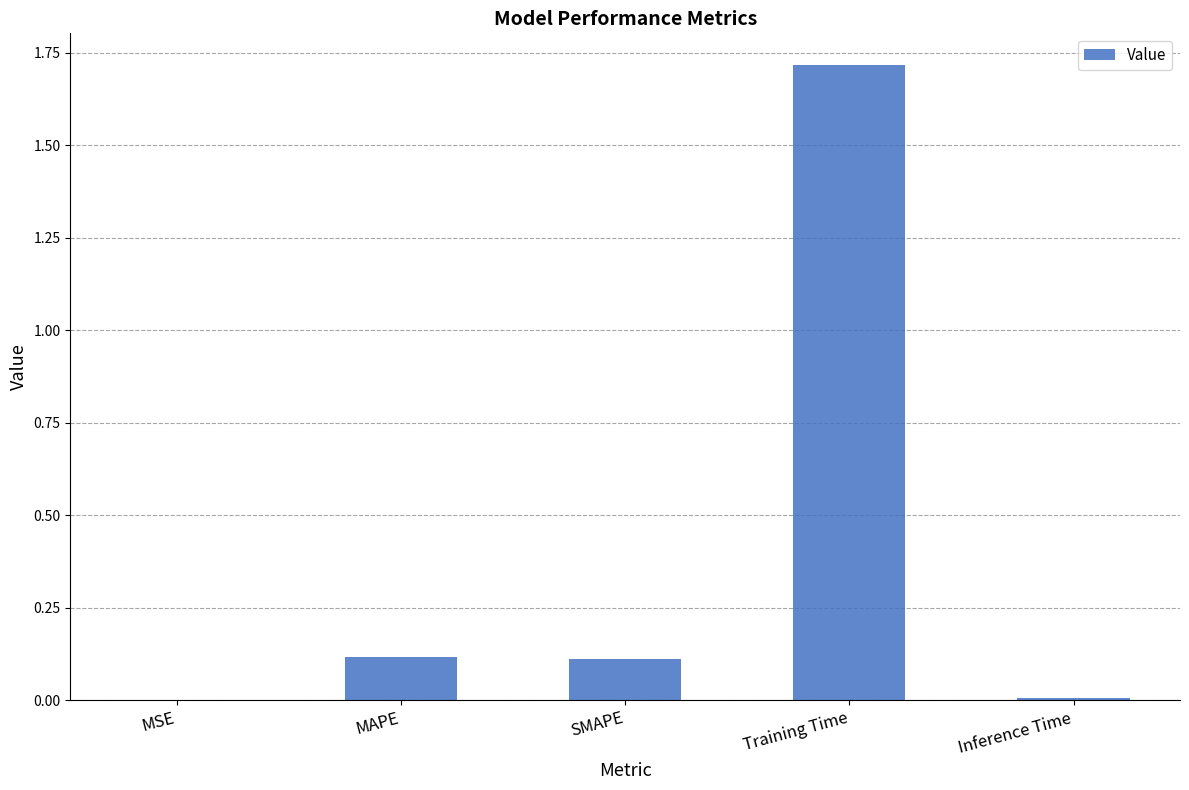

What is the sum of all values?

2.0